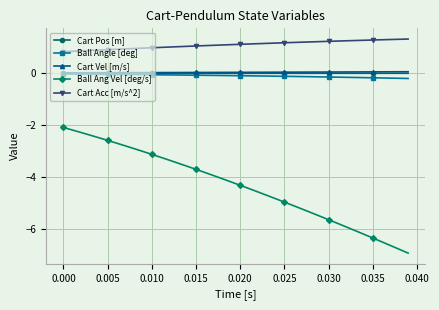

What is the minimum value shown in the chart?

-7.0